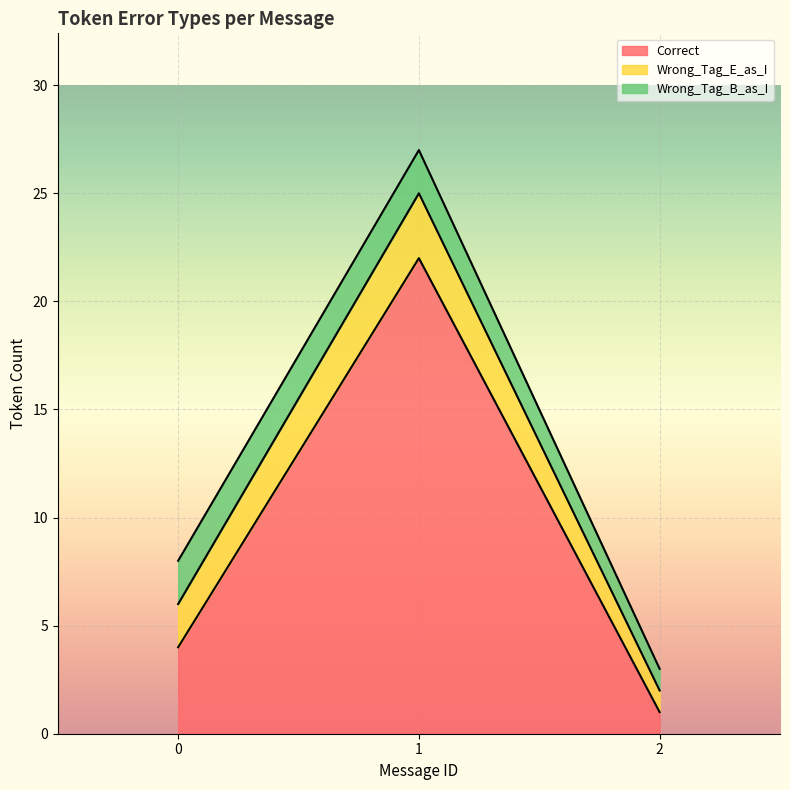

Reading right to left, list all the values displayed in this chart.

Correct: 1	22	4
Wrong_Tag_E_as_I: 1	3	2
Wrong_Tag_B_as_I: 1	2	2